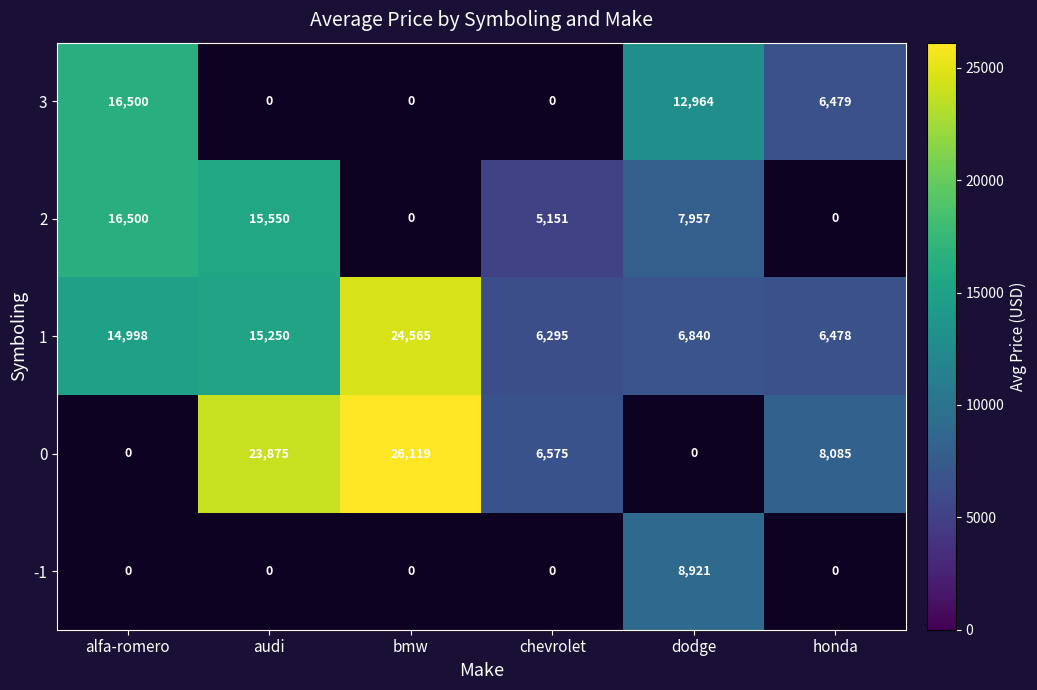

Is the value of 3 at alfa-romero greater than the value of 1 at honda?

Yes